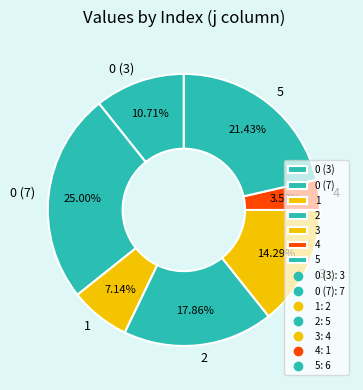

What is the largest slice in the pie chart?

0 (7)